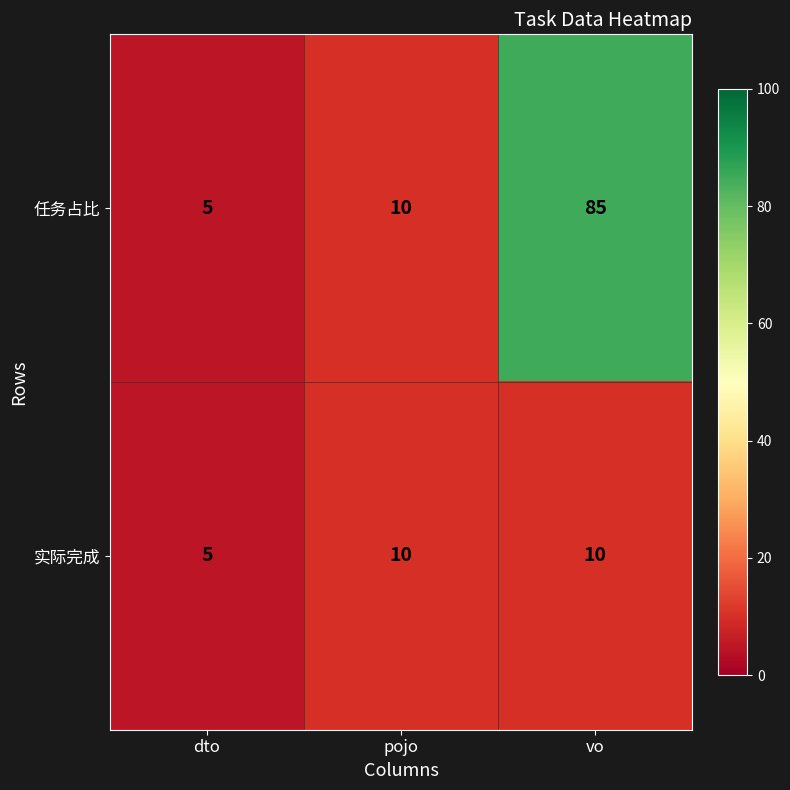

Count the number of data series in this chart.

2